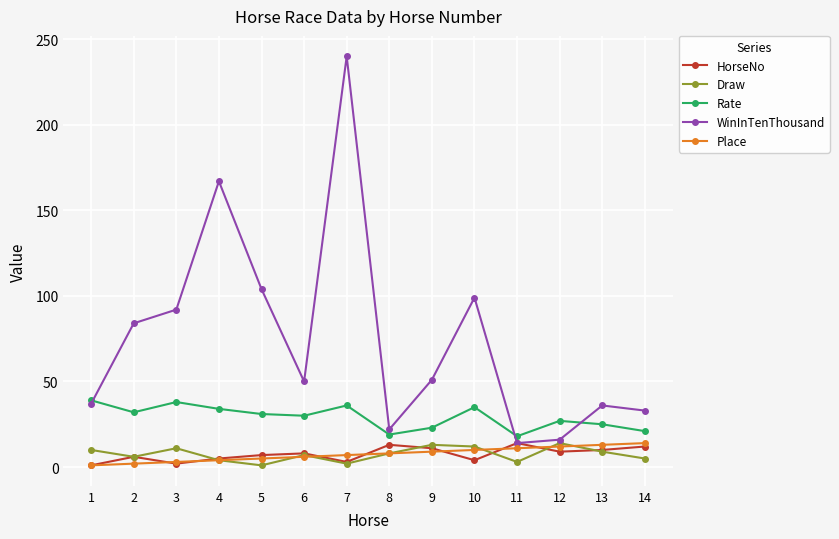

True or false: Rate has more than 1 interior local peaks.

True